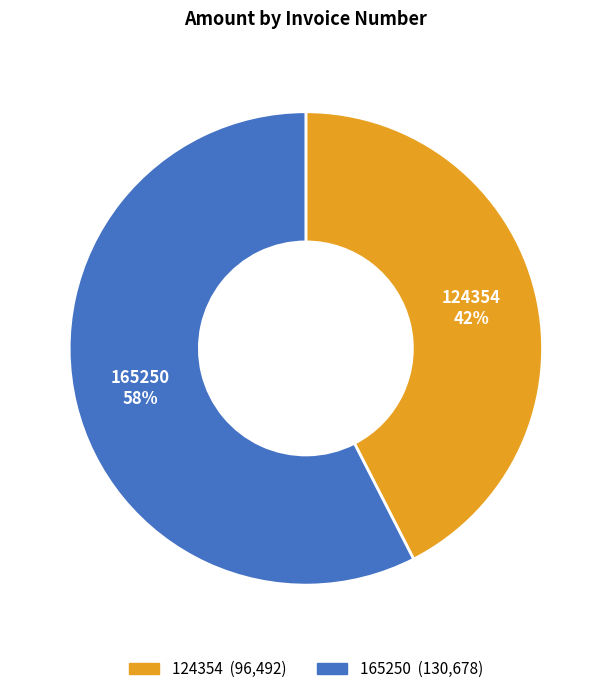

Do 124354 and 165250 together represent more than half of the pie?

Yes